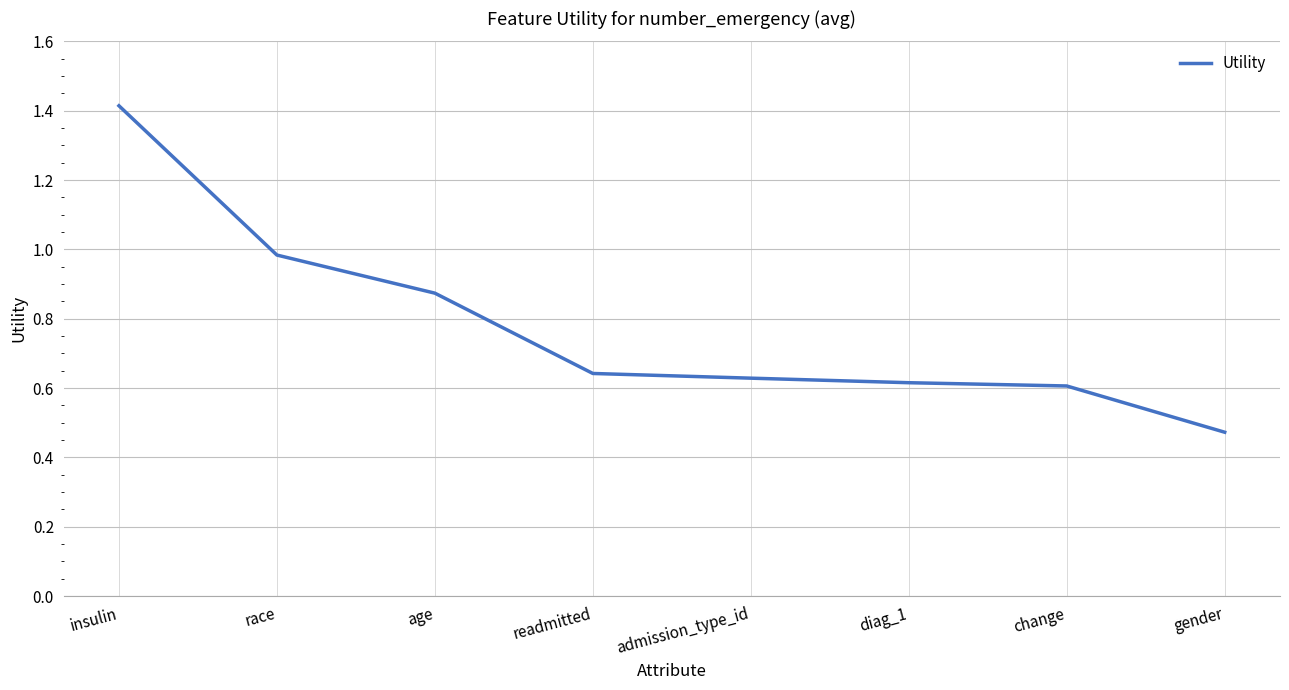

The value at readmitted is 1.1. True or false?

False